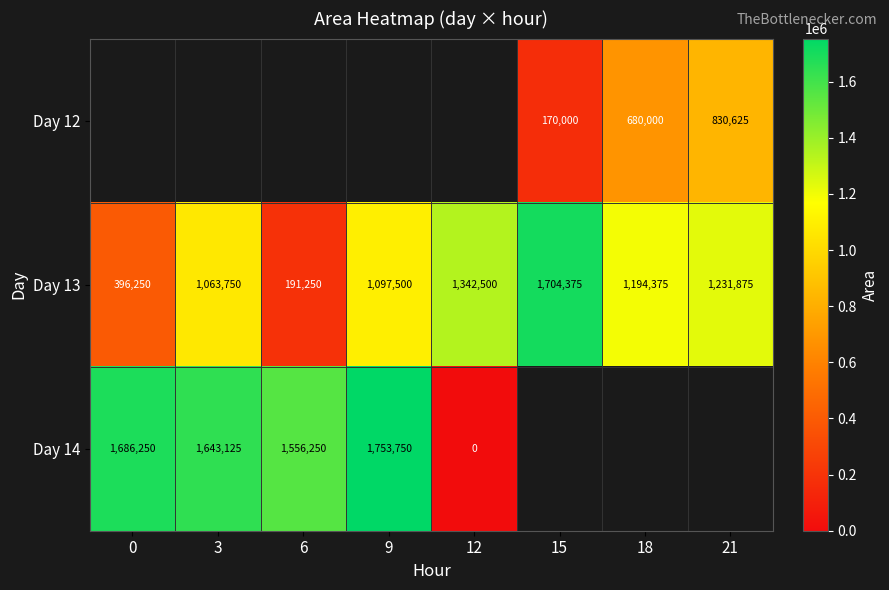

The Day 12 series shows 269107 at 15. True or false?

False